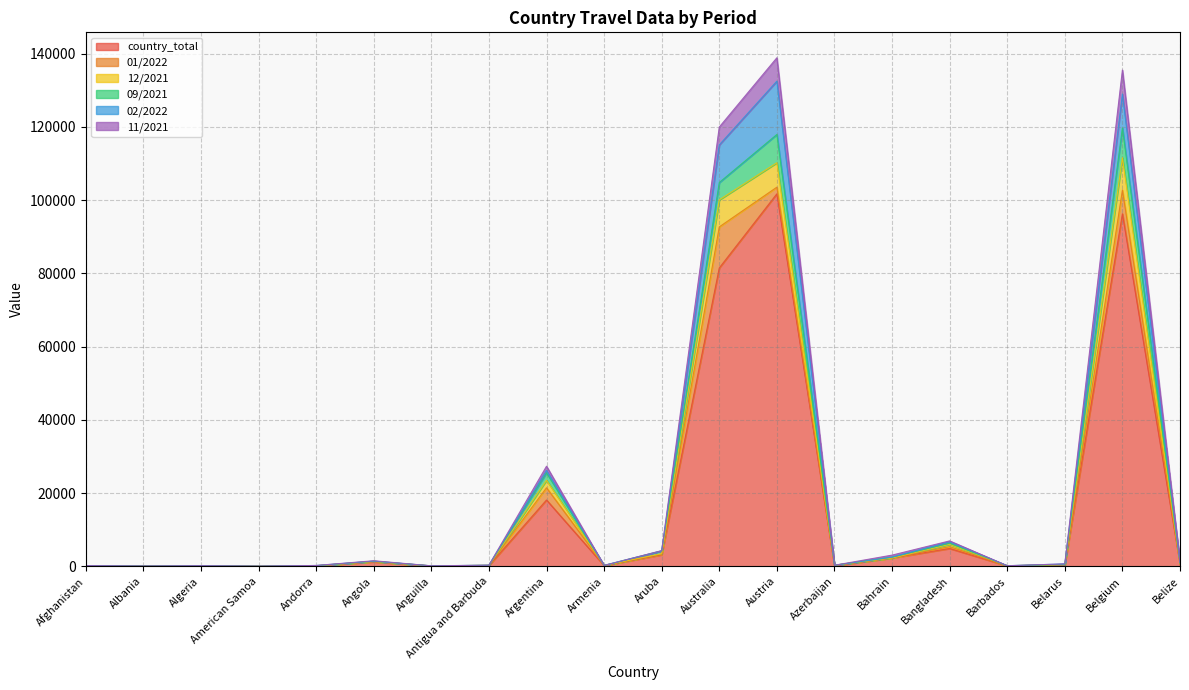

True or false: 12/2021 has more than 2 points higher than both neighbors.

True